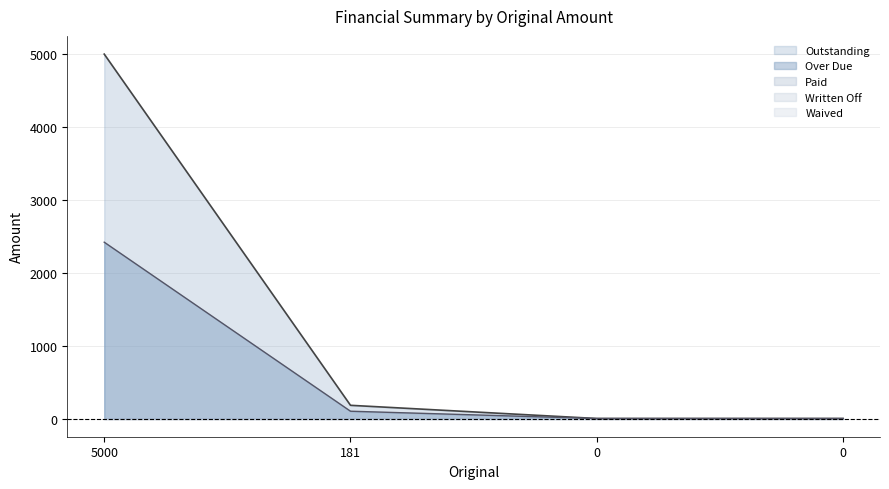

True or false: Outstanding has more than 2 interior local peaks.

False